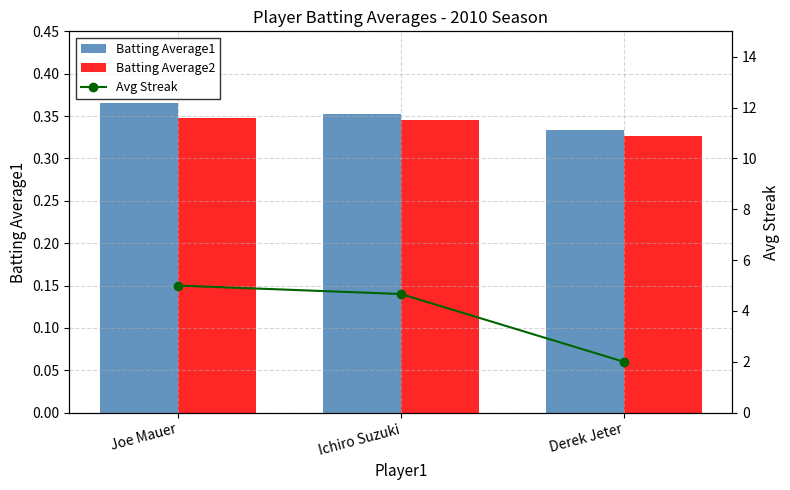

At how many categories does at least one series exceed 3?

2